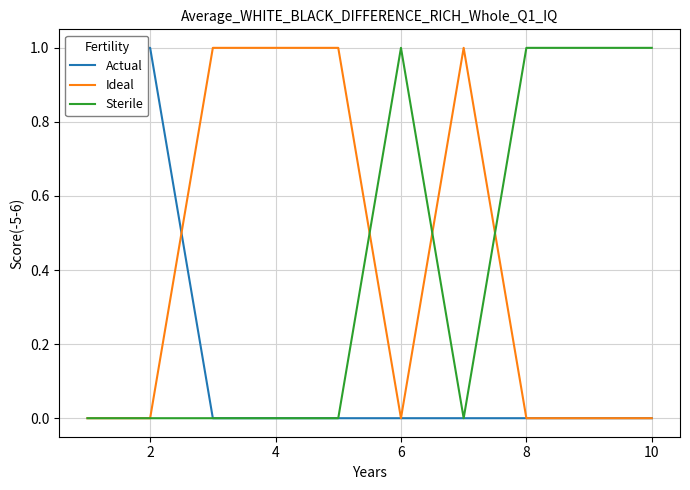

Is it true that Ideal equals -1 at 10?

False